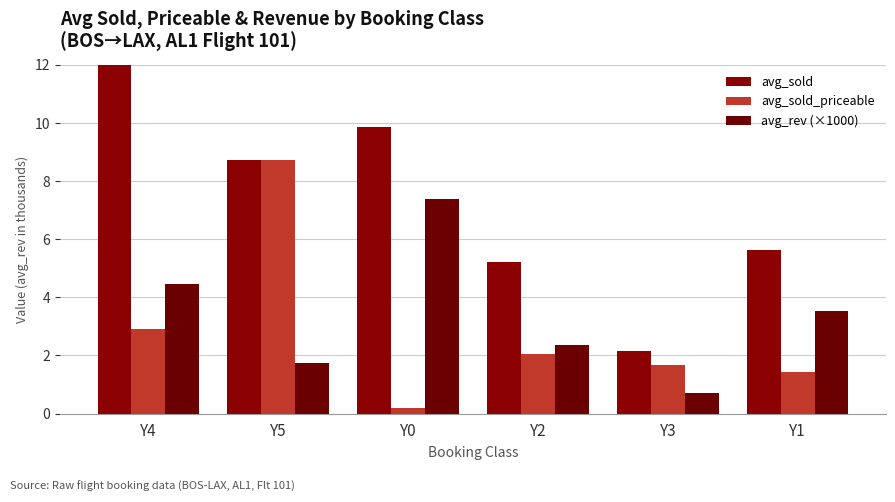

True or false: avg_rev (×1000) has a value of 1.0 at Y3.

False